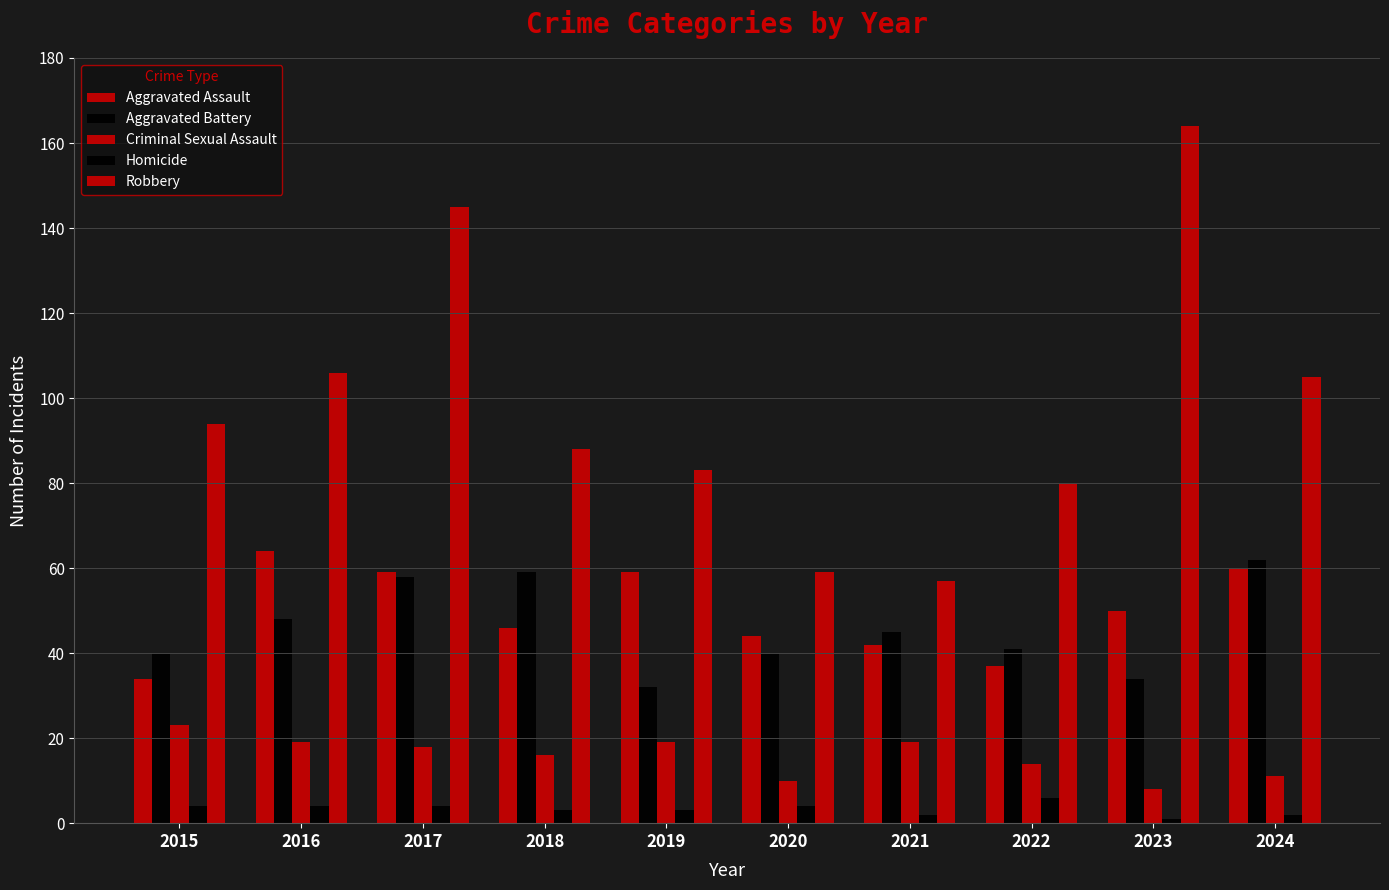

Reading left to right, extract all data points from this chart.

Aggravated Assault: 2015=34	2016=64	2017=59	2018=46	2019=59	2020=44	2021=42	2022=37	2023=50	2024=60
Aggravated Battery: 2015=40	2016=48	2017=58	2018=59	2019=32	2020=40	2021=45	2022=41	2023=34	2024=62
Criminal Sexual Assault: 2015=23	2016=19	2017=18	2018=16	2019=19	2020=10	2021=19	2022=14	2023=8	2024=11
Homicide: 2015=4	2016=4	2017=4	2018=3	2019=3	2020=4	2021=2	2022=6	2023=1	2024=2
Robbery: 2015=94	2016=106	2017=145	2018=88	2019=83	2020=59	2021=57	2022=80	2023=164	2024=105